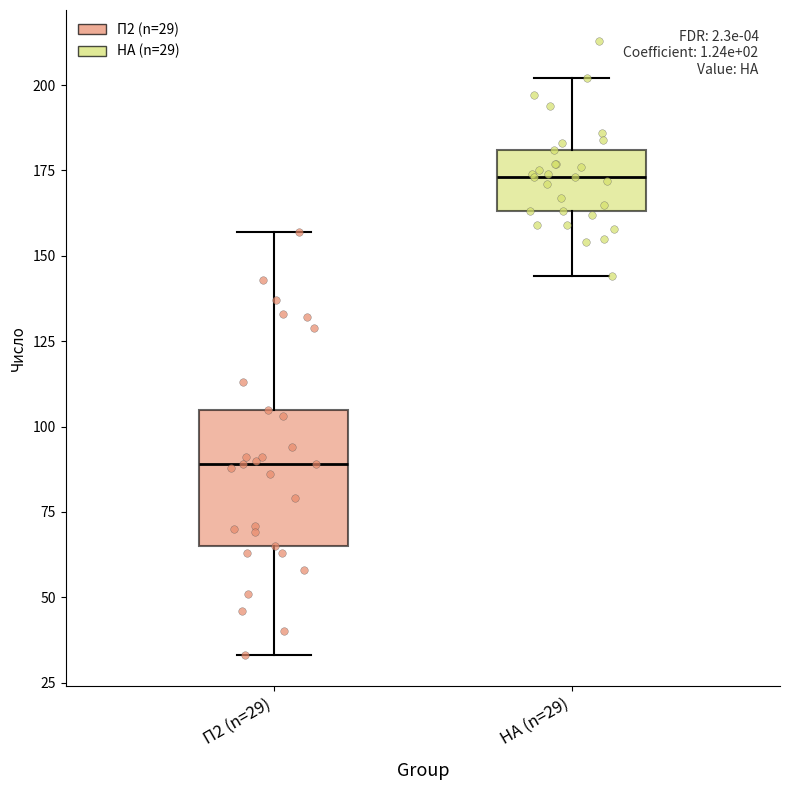

Reading left to right, read every box against the y-axis: the position of its median line, the range the box covers, and the ends of its whiskers. The values are not printed on the chart, so give them approximately, as read against the axis.

П2 (n=29): median 90, box 65 to 105, whiskers 35 to 155
НА (n=29): median 175, box 165 to 180, whiskers 145 to 200